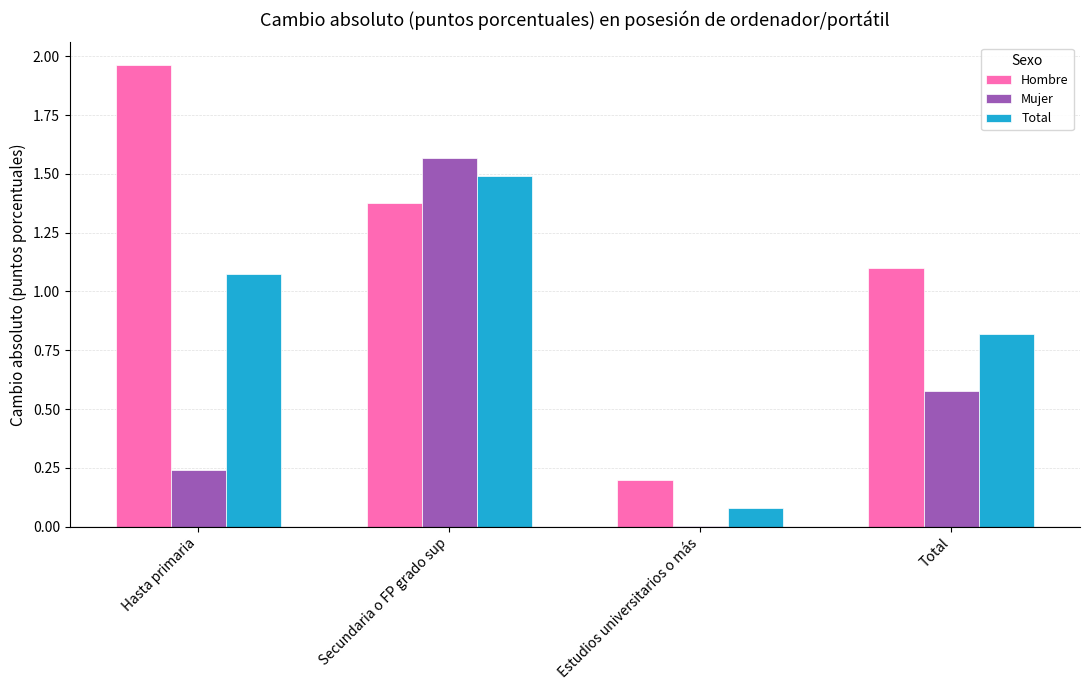

Between Secundaria o FP grado sup and Estudios universitarios o más, which series saw the biggest shift?

Mujer